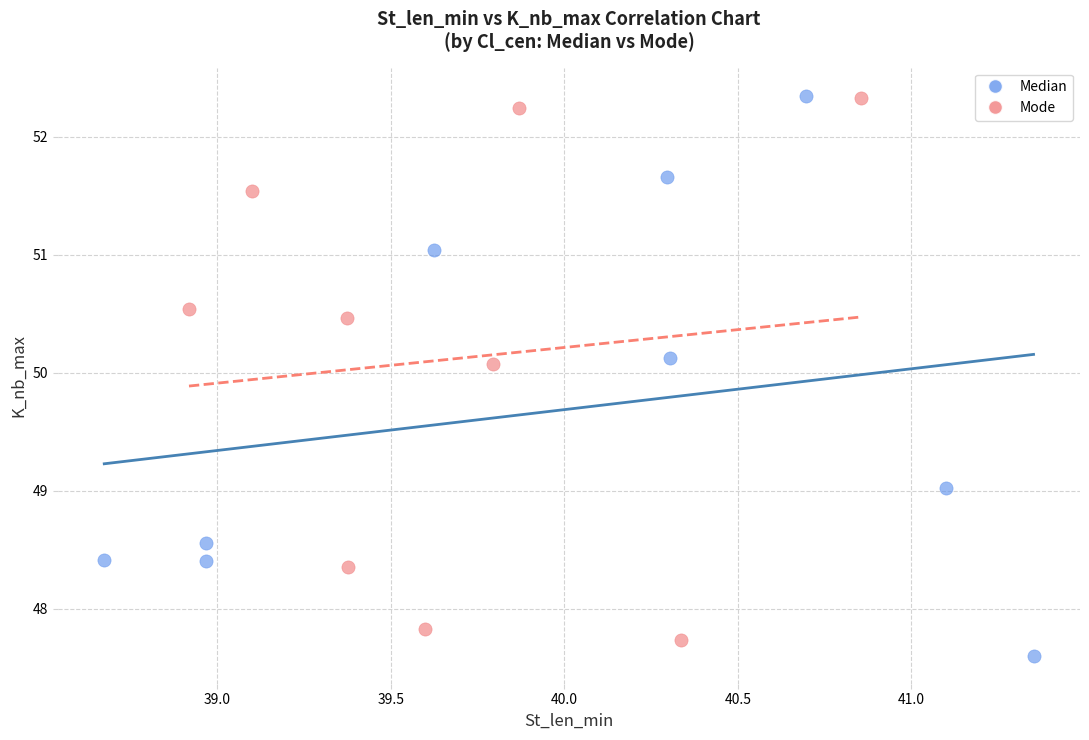

Which series has the largest Y range (max minus min)?

Median